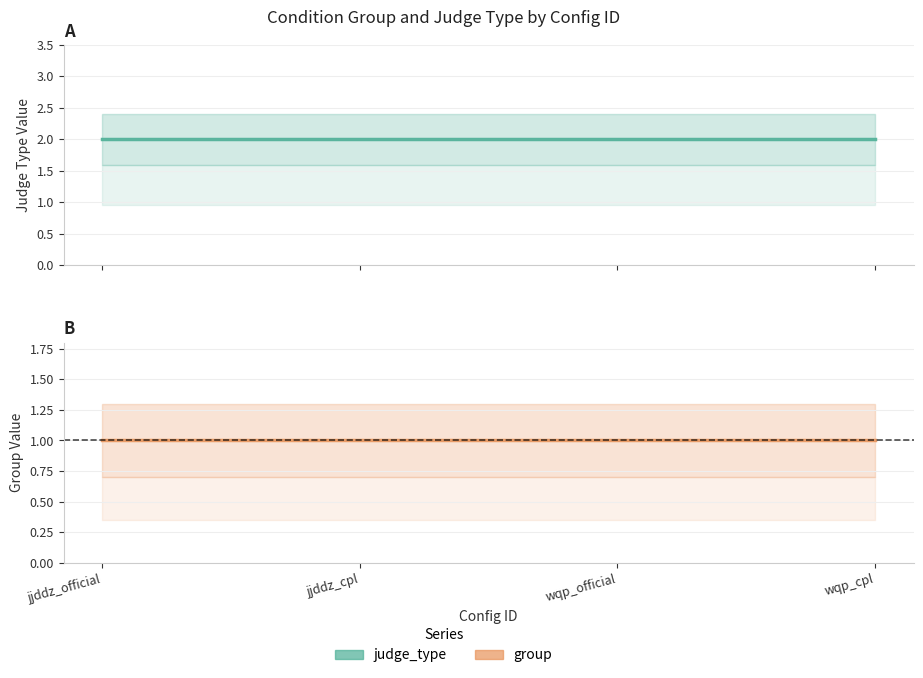

How many lines are shown in the chart?

2